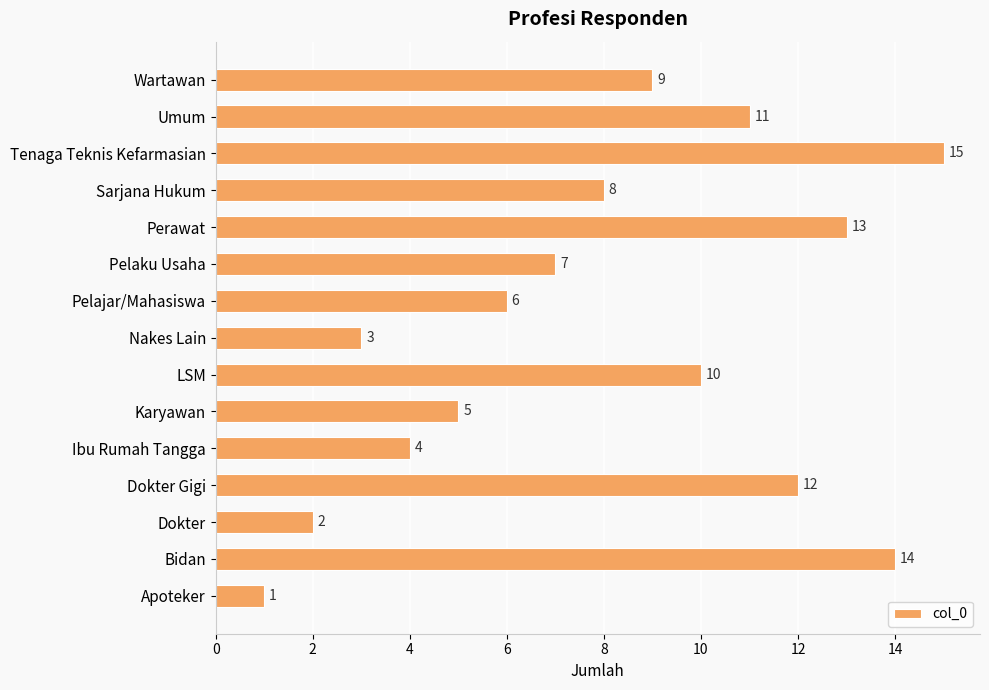

Approximately how many times larger is the value at LSM compared to Perawat?

0.8